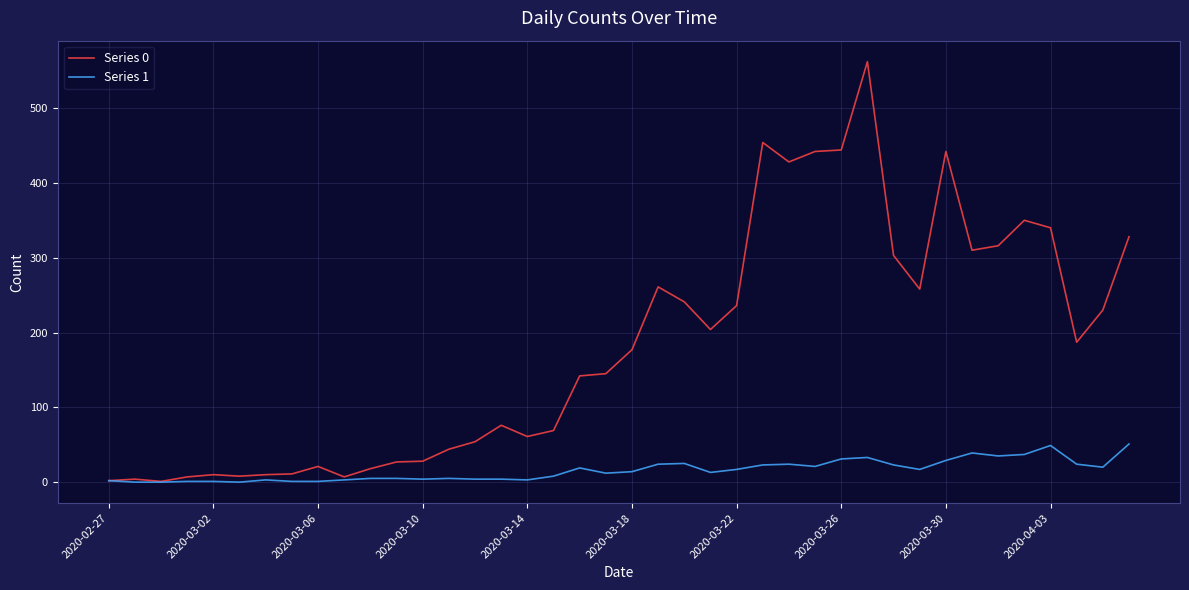

Which series has the largest range (max minus min)?

Series 0